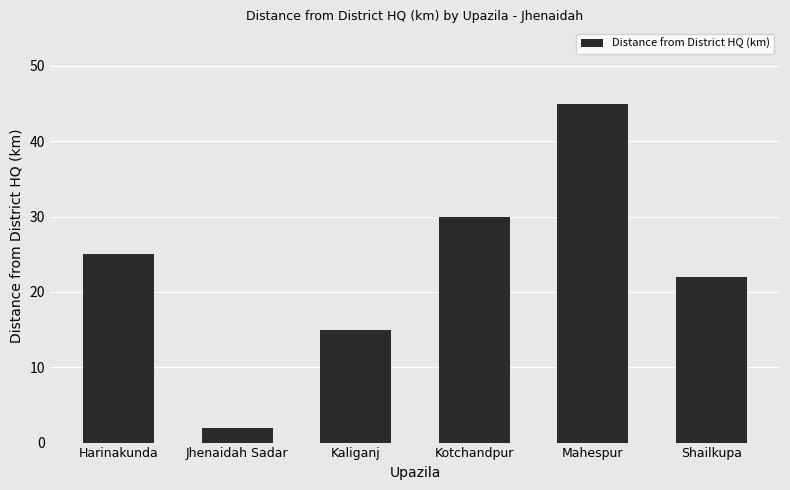

What is the greatest value displayed?

45